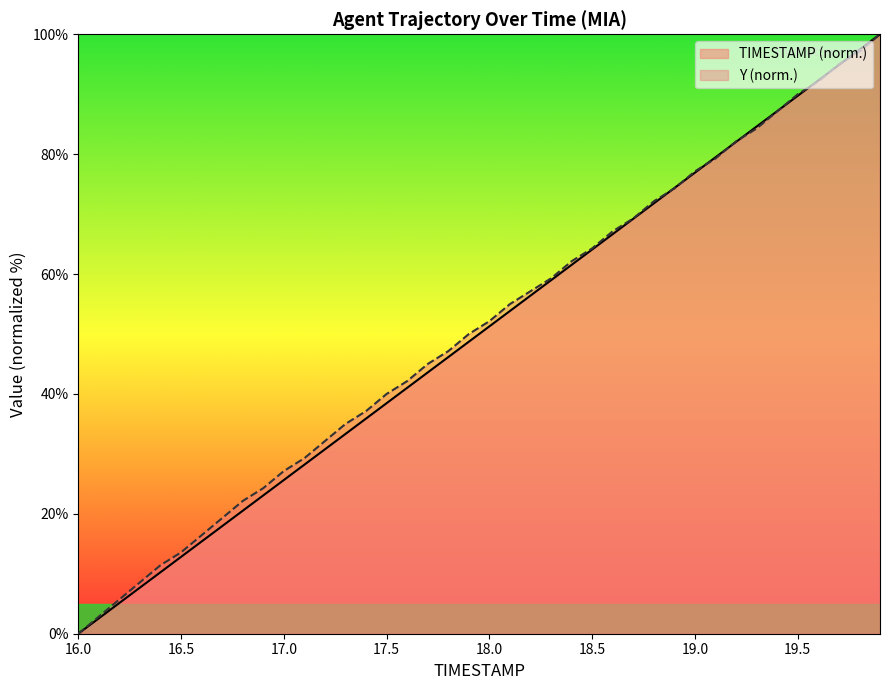

At 16.0, list the series in order from largest to smallest.

TIMESTAMP, Y